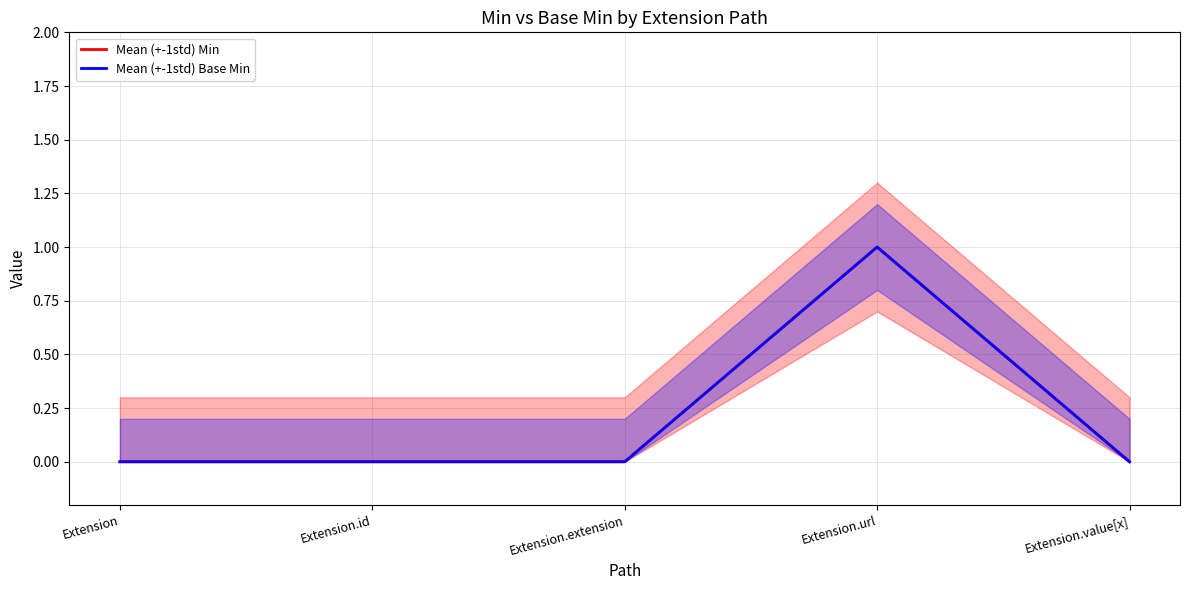

Reading right to left, list all the values displayed in this chart.

Mean (+-1std) Min: 0	1	0	0	0
Mean (+-1std) Base Min: 0	1	0	0	0